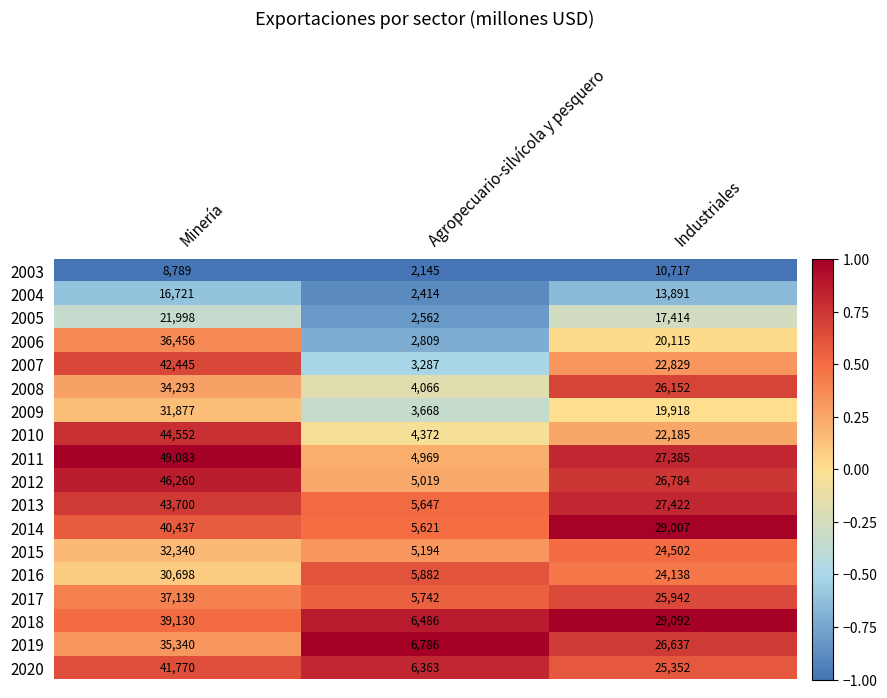

Is it true that 2010 equals 4372 at Agropecuario-silvícola y pesquero?

True